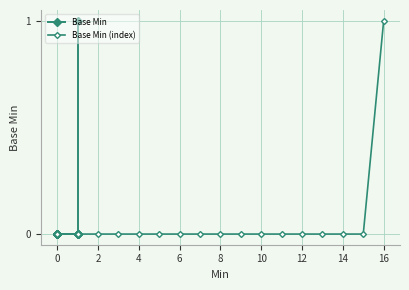

What is the sum of all Base Min values?

1